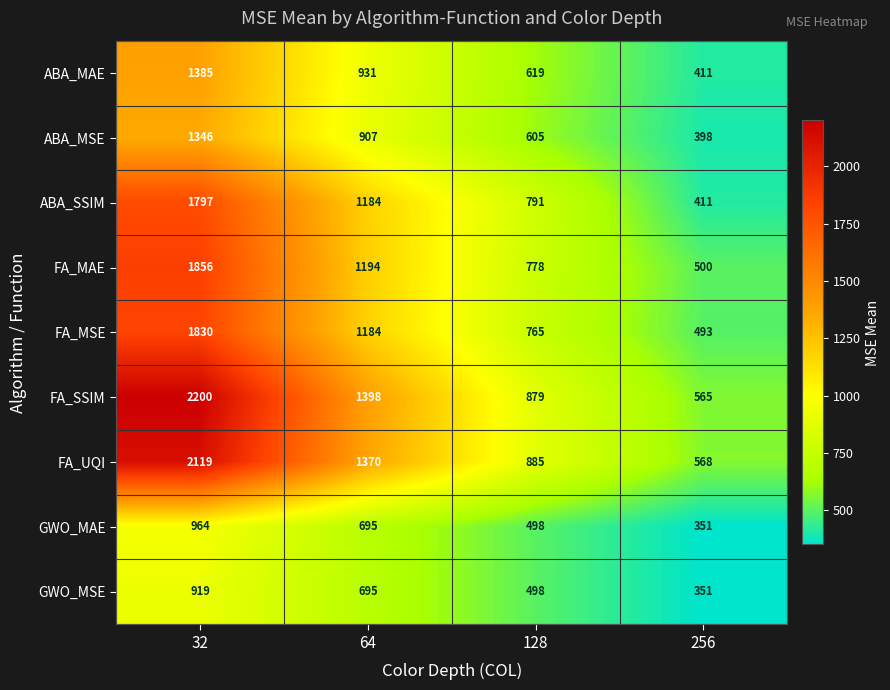

Between 64 and 256, which series saw the biggest shift?

FA_SSIM